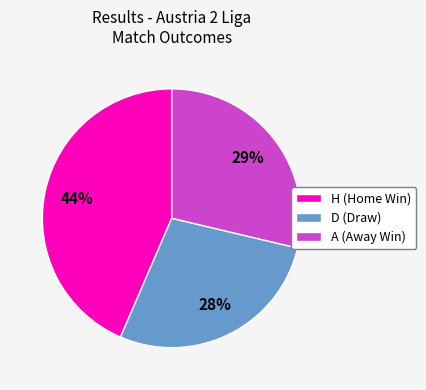

Is H the majority of the pie?

No